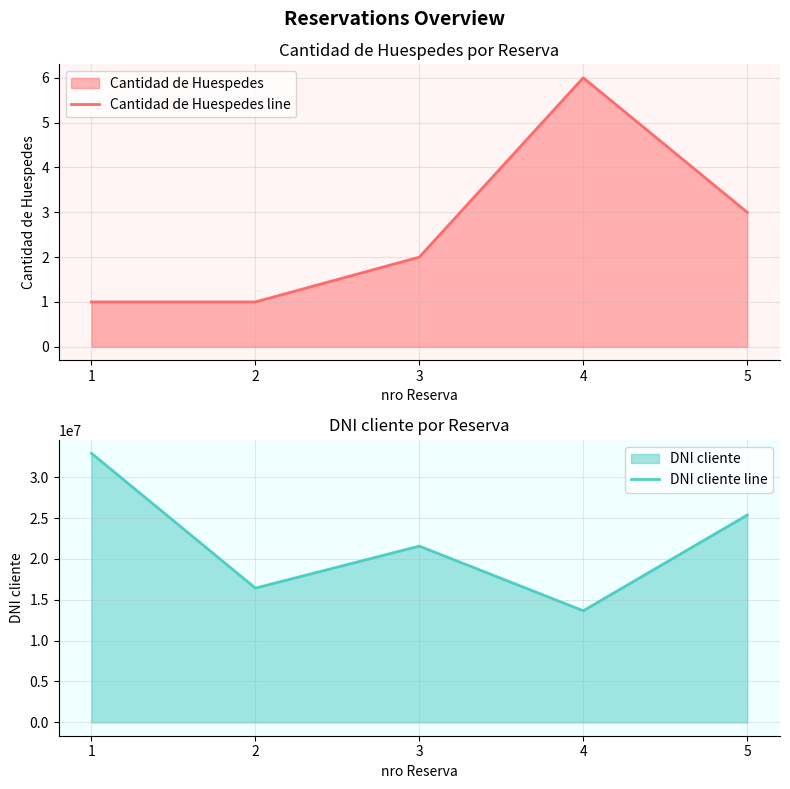

Is the value of Cantidad de Huespedes line at 5 greater than the value of DNI cliente line at 3?

No